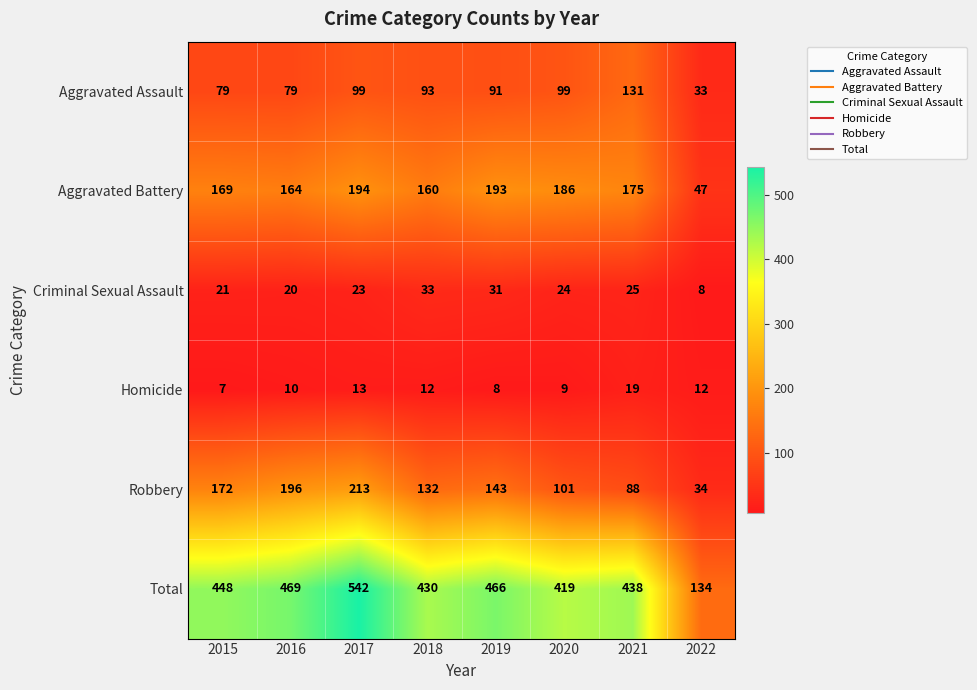

At how many categories does at least one series exceed 136?

7